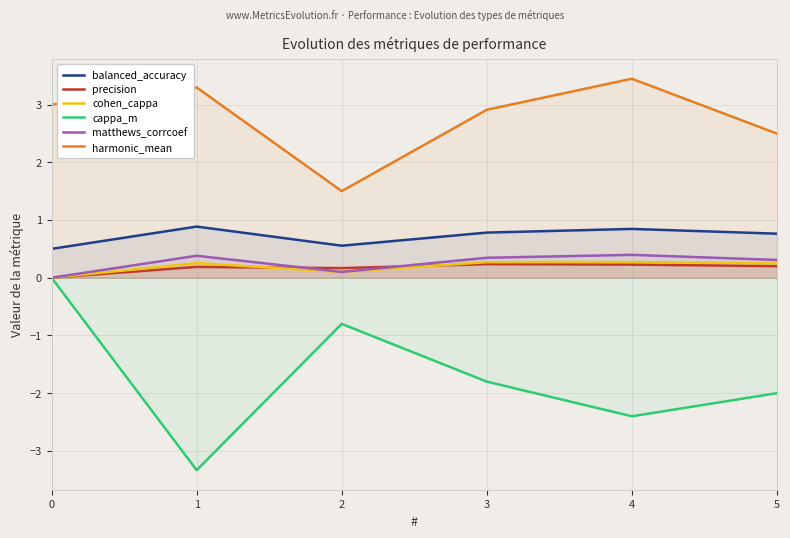

Between 0 and 1, which series saw the biggest shift?

cappa_m